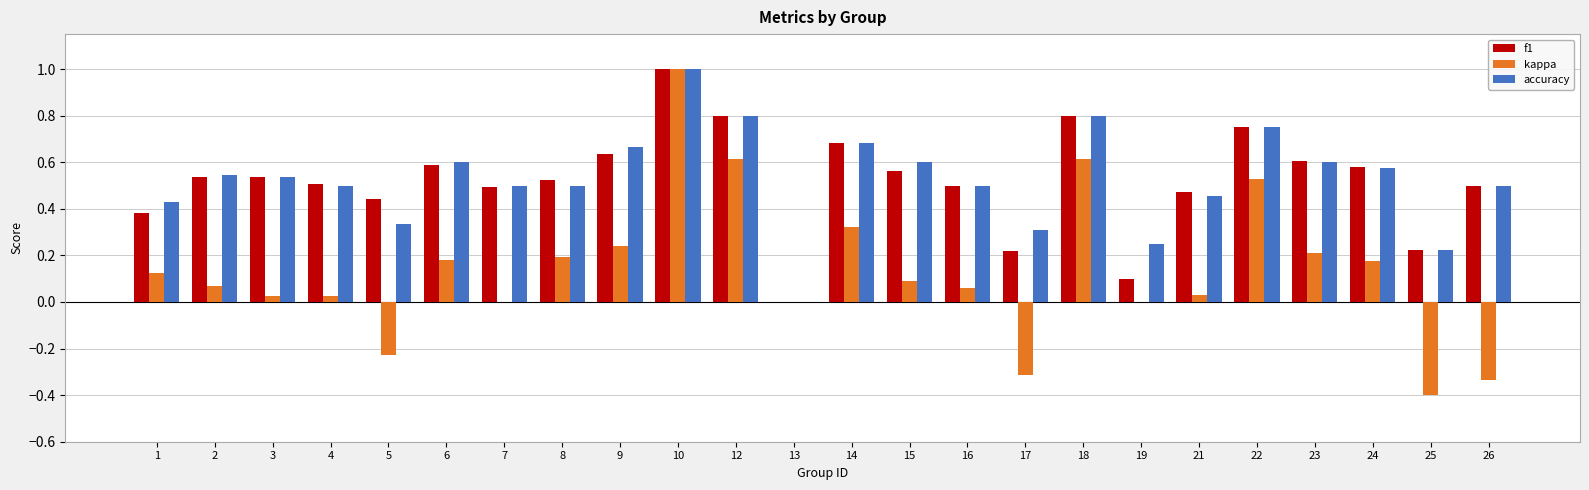

How many distinct data groups are displayed?

3